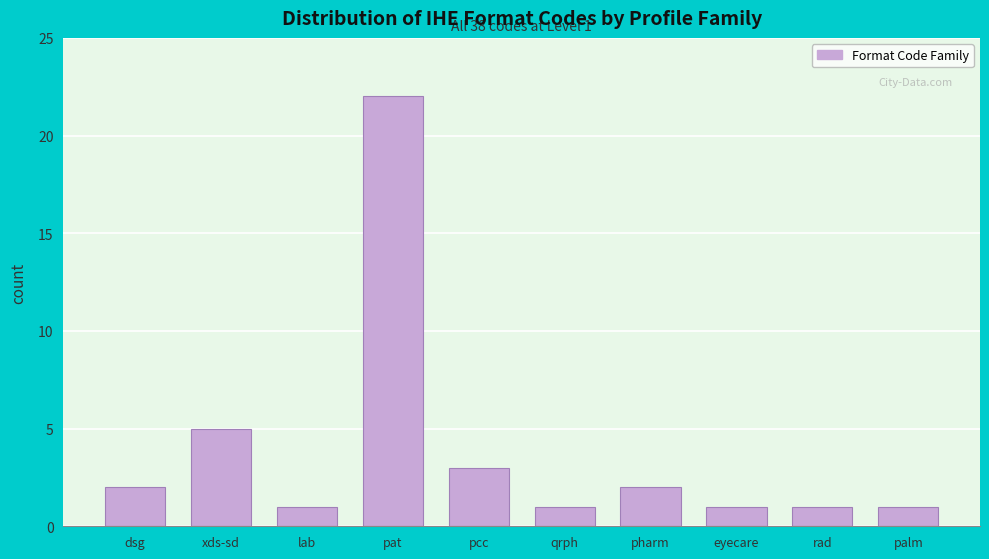

Reading left to right, extract all data points from this chart.

2	5	1	22	3	1	2	1	1	1